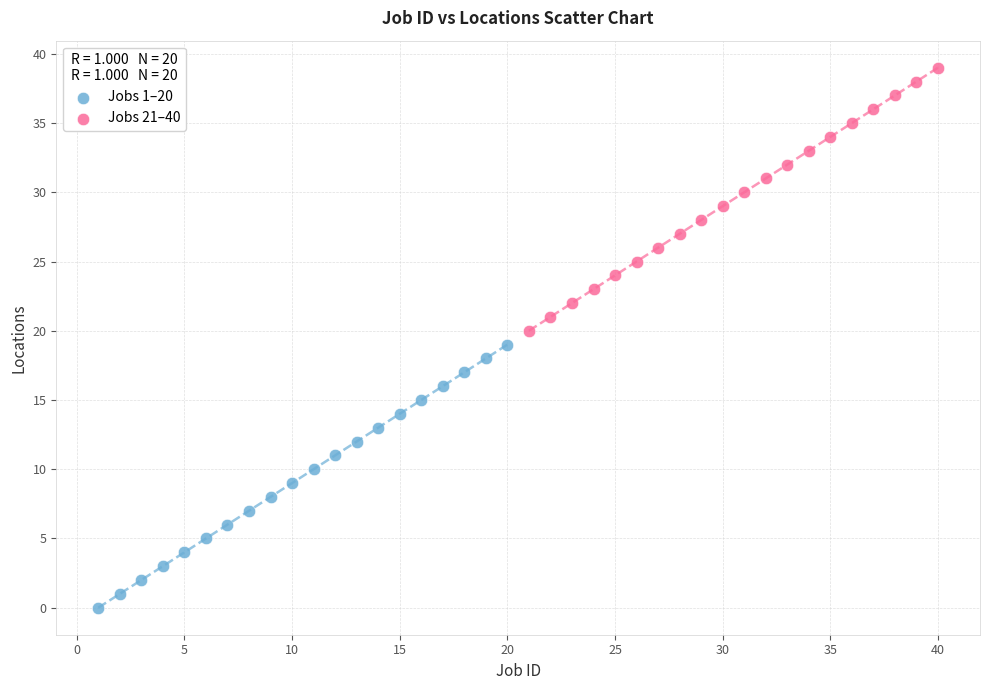

Which series reaches the minimum Y coordinate?

Jobs 1–20